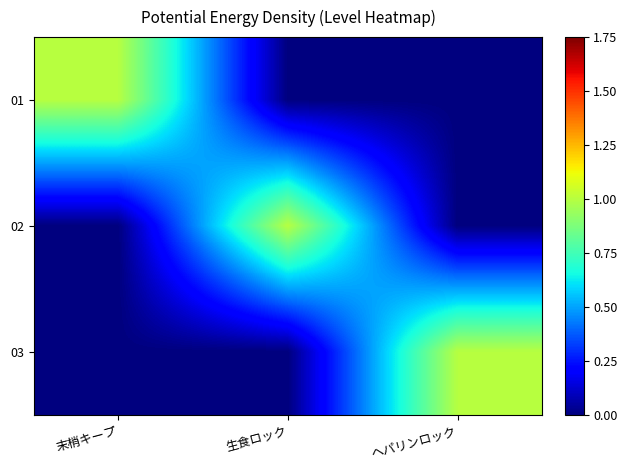

Rank the series at 生食ロック from lowest to highest value.

01, 03, 02